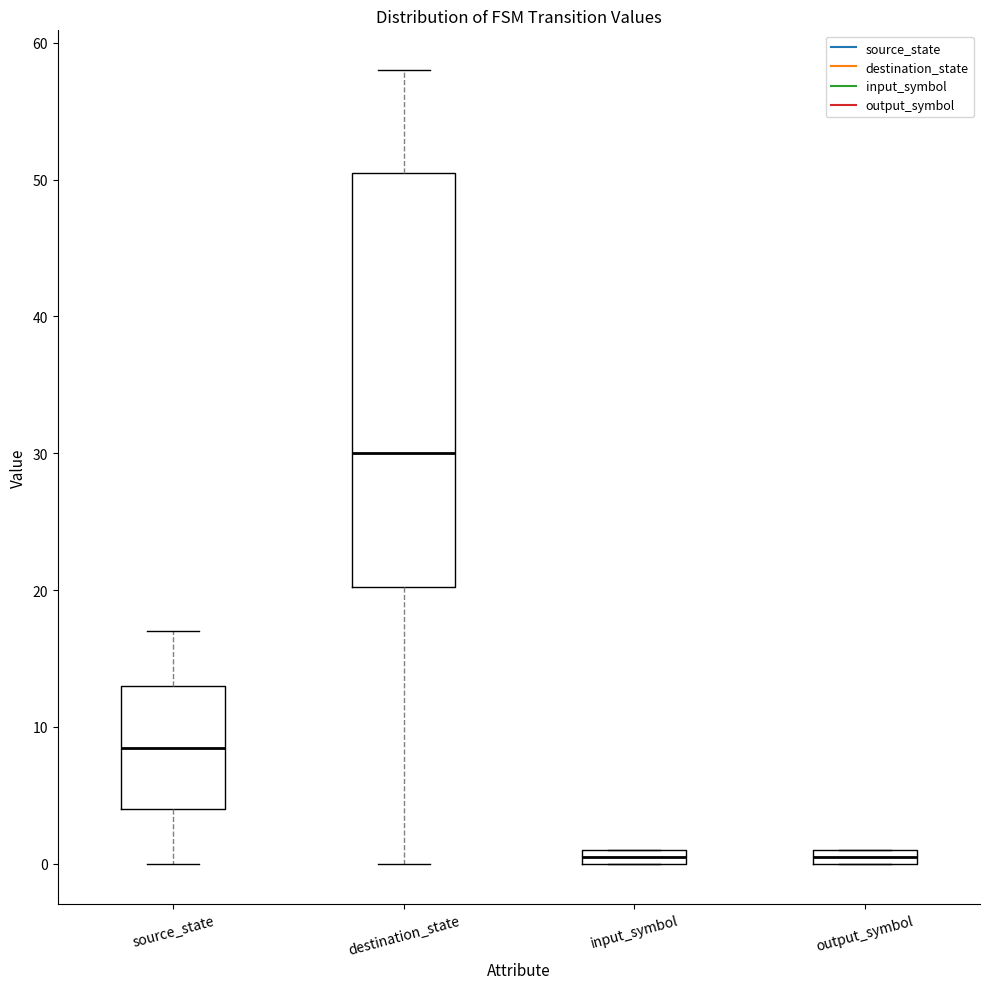

Which box is the tallest, from its lower edge to its upper edge?

destination_state